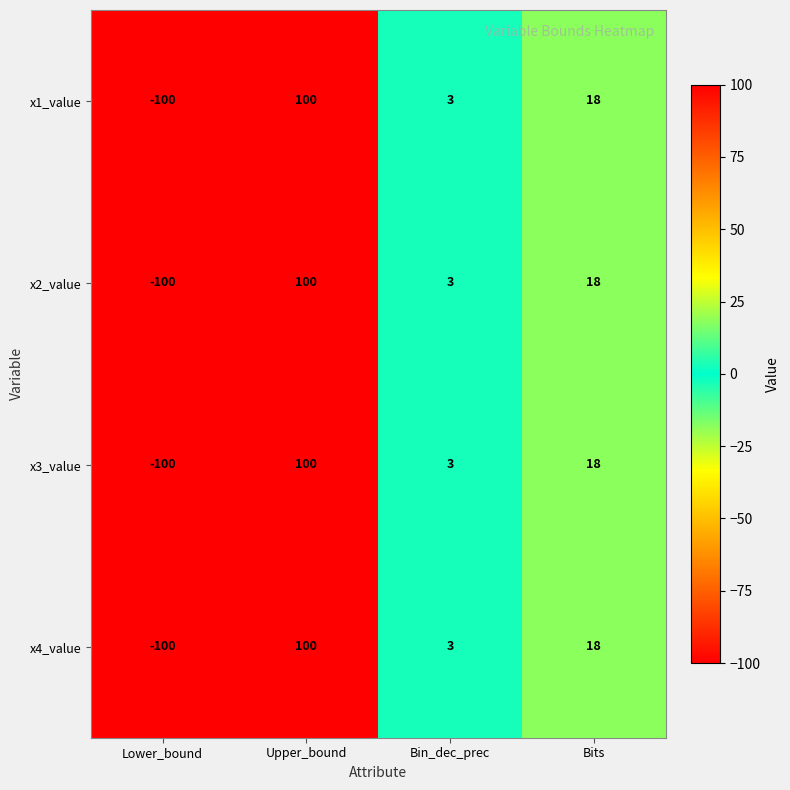

Rank the categories by x2_value value from lowest to highest.

Lower_bound, Bin_dec_prec, Bits, Upper_bound